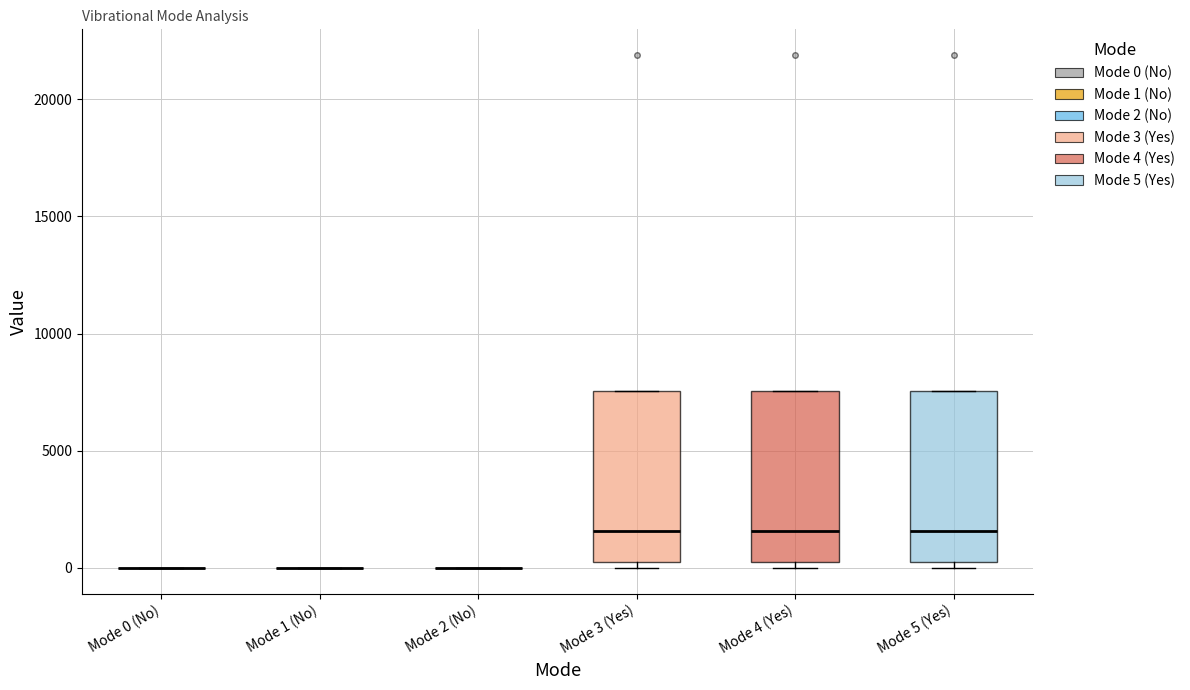

Reading left to right, transcribe this box plot: for each box, give where its median line is, the range the box spans, and where its two whiskers end, as read against the y-axis. The values are not printed on the chart, so give them approximately, as read against the axis.

Mode 0 (No): box collapsed to a line at 0, whiskers 0 to 0
Mode 1 (No): box collapsed to a line at 0, whiskers 0 to 0
Mode 2 (No): box collapsed to a line at 0, whiskers 0 to 0
Mode 3 (Yes): median 1500, box 500 to 7500, whiskers 0 to 7500
Mode 4 (Yes): median 1500, box 500 to 7500, whiskers 0 to 7500
Mode 5 (Yes): median 1500, box 500 to 7500, whiskers 0 to 7500